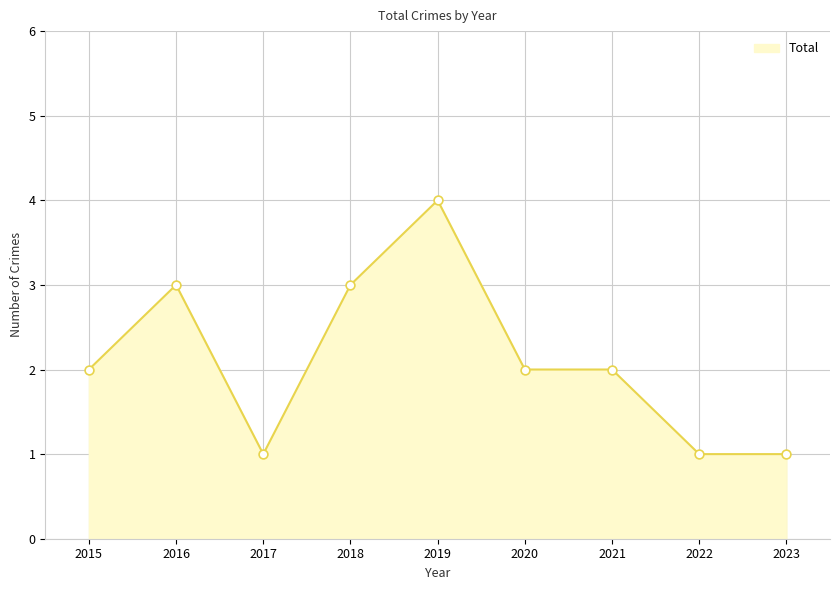

Between 2017 and 2015, which is larger?

2015